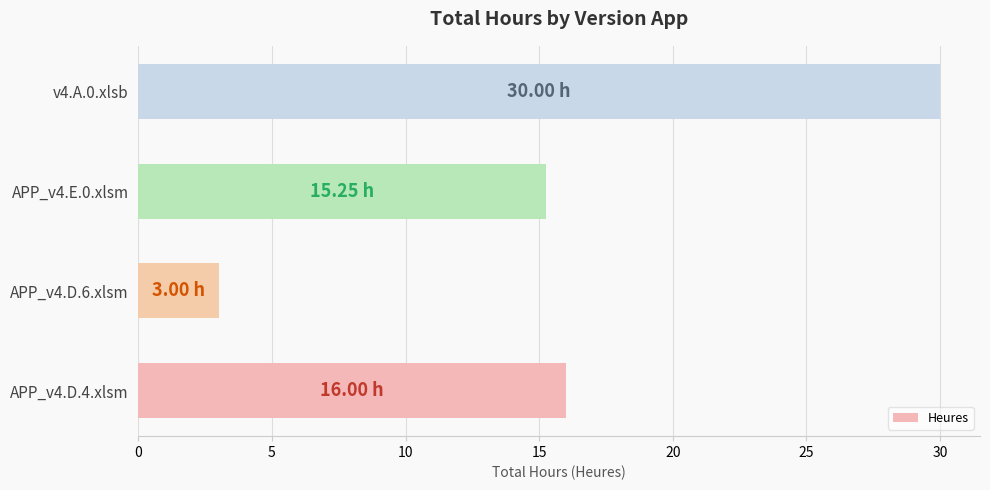

Approximately how many times larger is the value at APP_v4.D.4.xlsm compared to v4.A.0.xlsb?

0.5